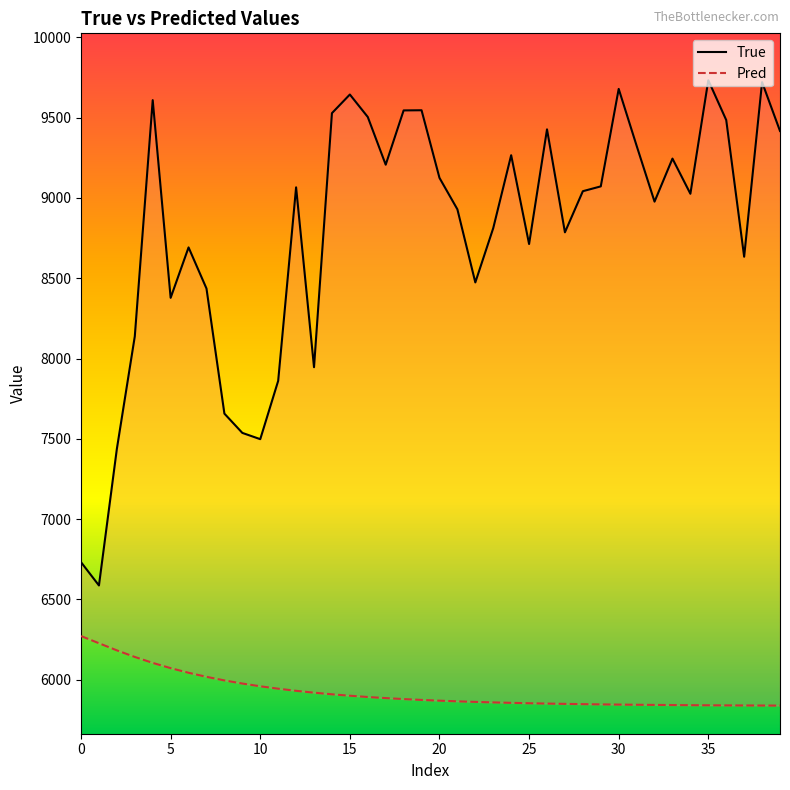

What value does the Pred series have at 11?

5944.2